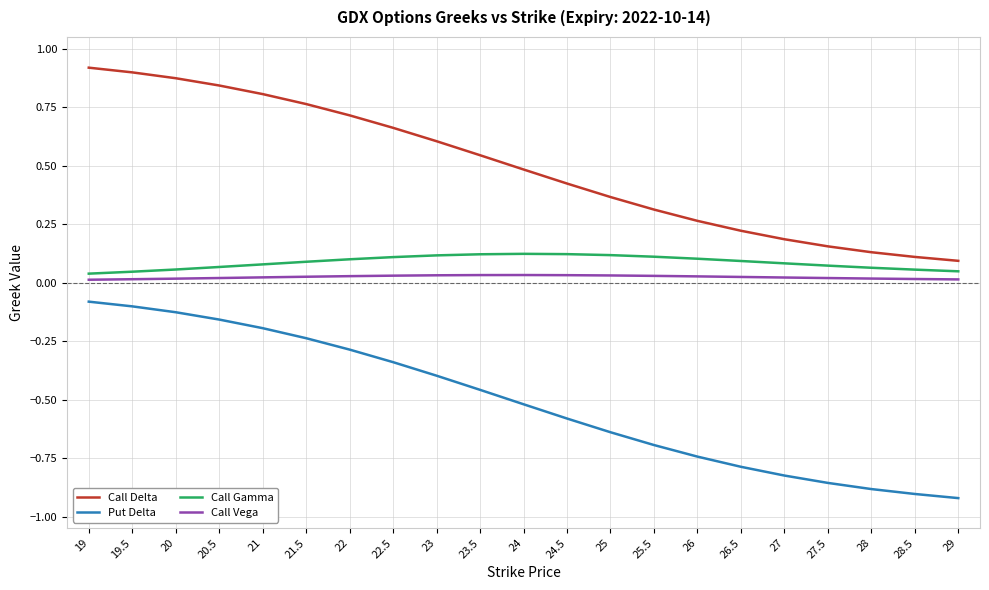

Is the value of Put Delta at 28 greater than the value of Call Delta at 19.5?

No